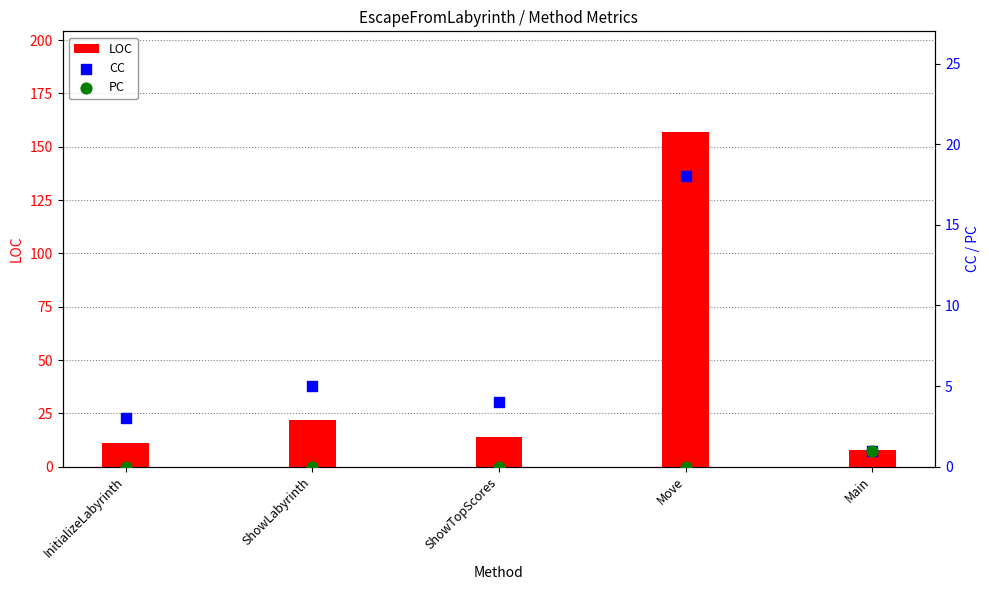

Which series contains the highest Y value?

LOC